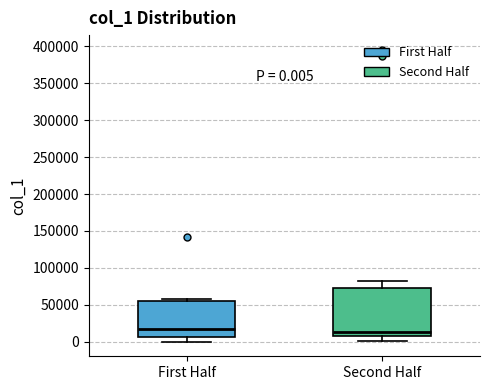

Comparing the boxes themselves (not the whiskers), which one is the tallest?

Second Half